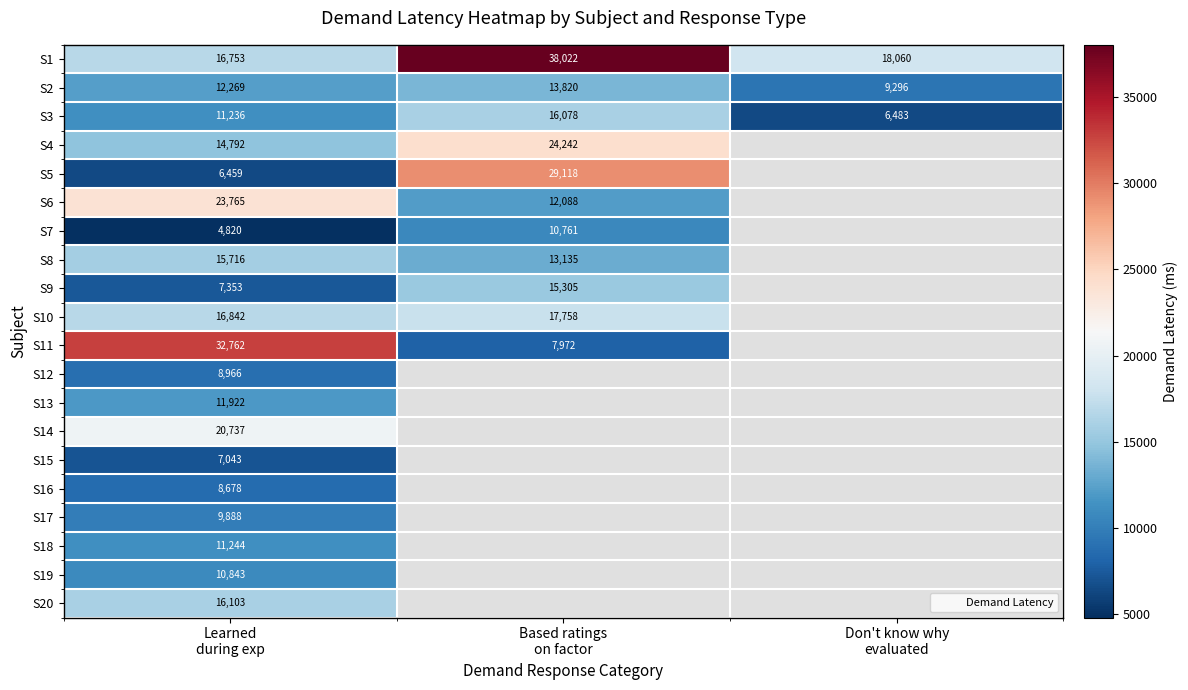

How many data points in S10 are less than 17758?

1